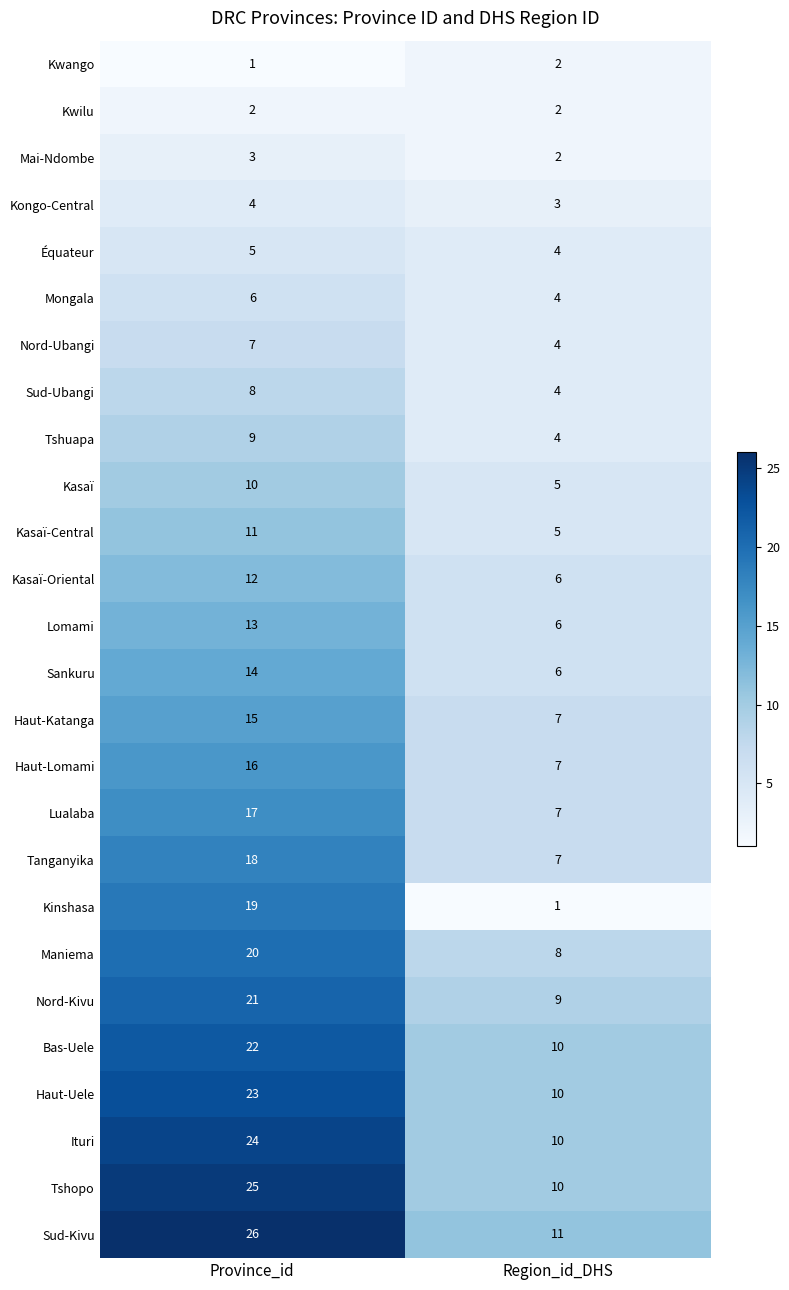

What is the sum of all Sud-Ubangi values?

12